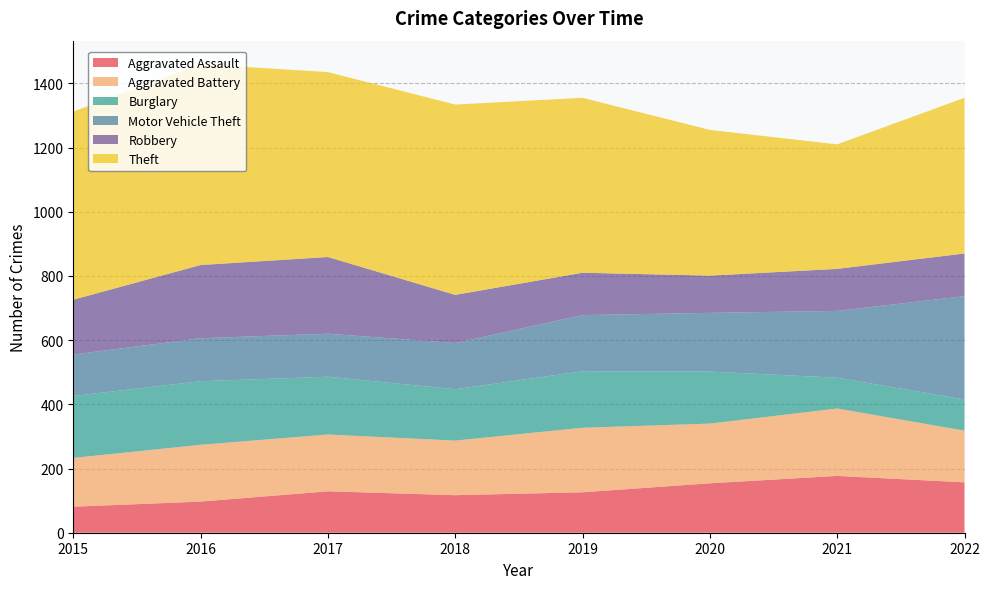

Reading left to right, what are all the values shown in this chart?

Aggravated Assault: 2015=81	2016=97	2017=129	2018=117	2019=126	2020=154	2021=177	2022=157
Aggravated Battery: 2015=152	2016=177	2017=177	2018=170	2019=201	2020=186	2021=210	2022=161
Burglary: 2015=193	2016=198	2017=180	2018=160	2019=176	2020=162	2021=96	2022=97
Motor Vehicle Theft: 2015=129	2016=134	2017=134	2018=144	2019=175	2020=183	2021=208	2022=322
Robbery: 2015=171	2016=228	2017=239	2018=150	2019=132	2020=116	2021=131	2022=133
Theft: 2015=586	2016=626	2017=576	2018=593	2019=545	2020=454	2021=388	2022=485